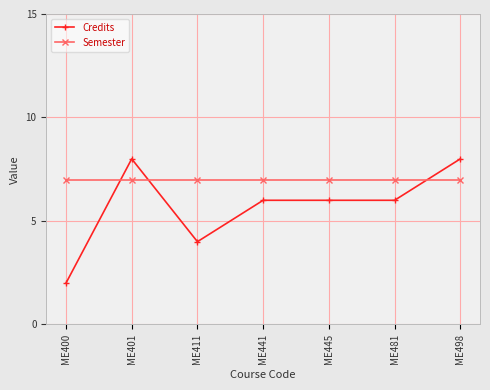

Is the value of Credits at ME481 greater than the value of Semester at ME441?

No